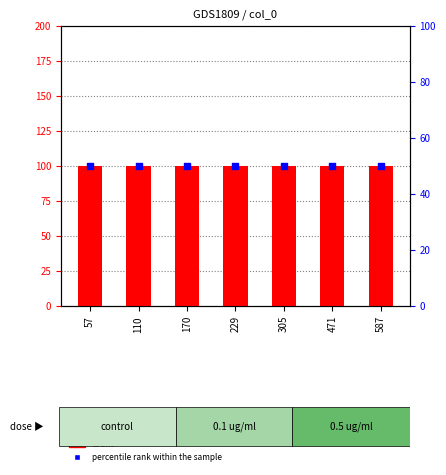

What are all the series names shown in the legend?

count, percentile rank within the sample